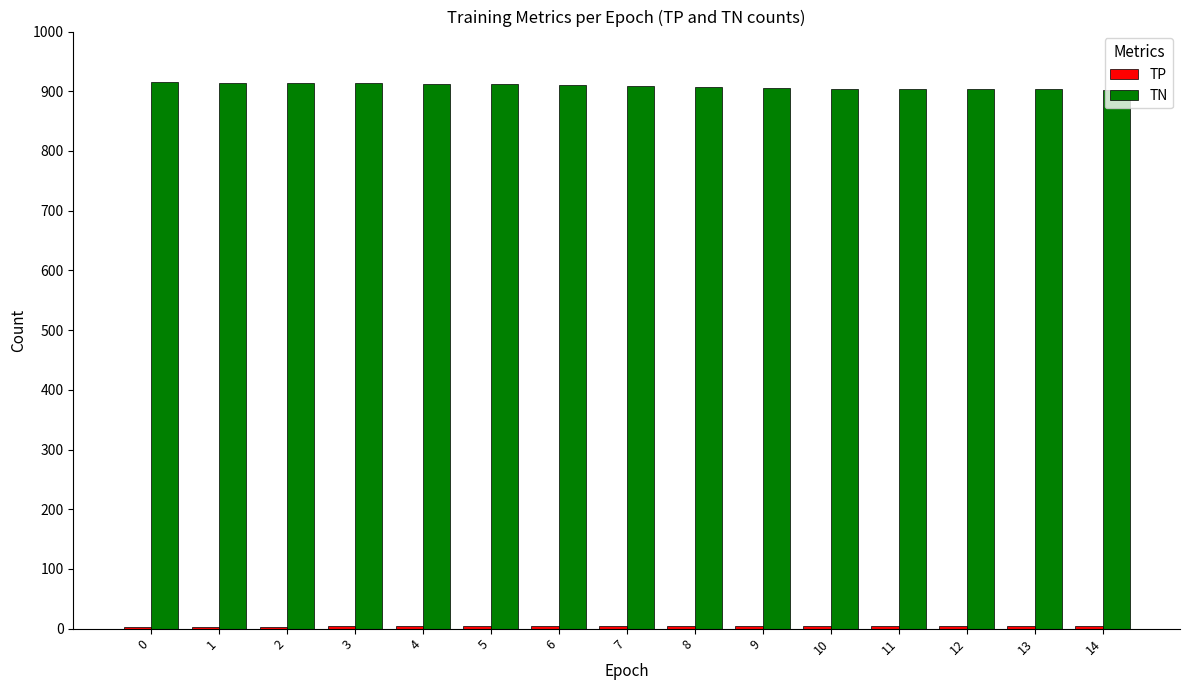

What is the sum of all TN values?

13629